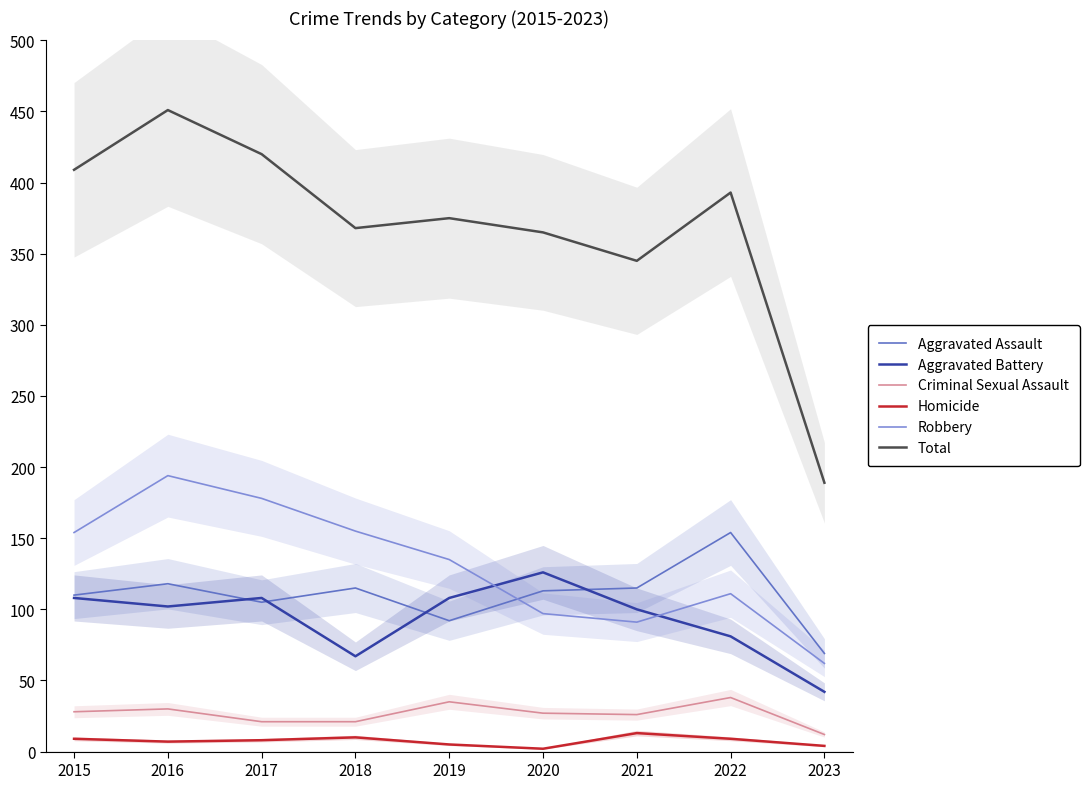

How many categories are shown in the chart?

9